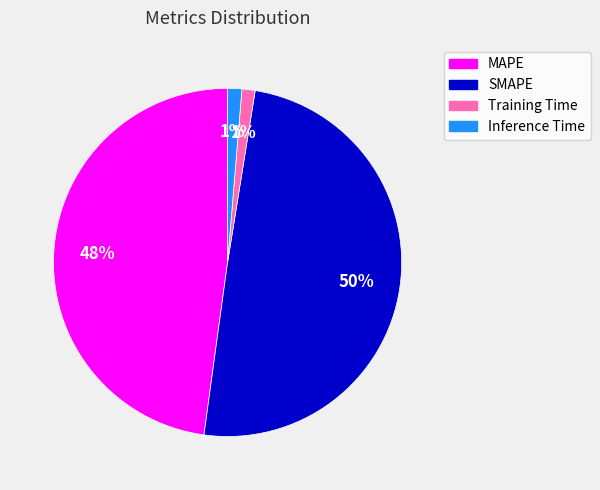

Count the number of slices in the pie.

4